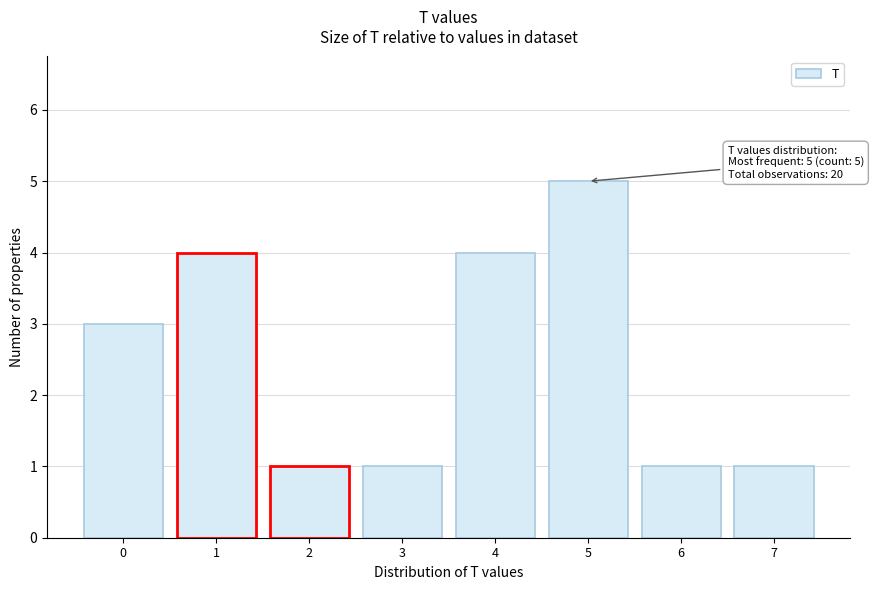

Reading left to right, list all the values displayed in this chart.

3	4	1	1	4	5	1	1